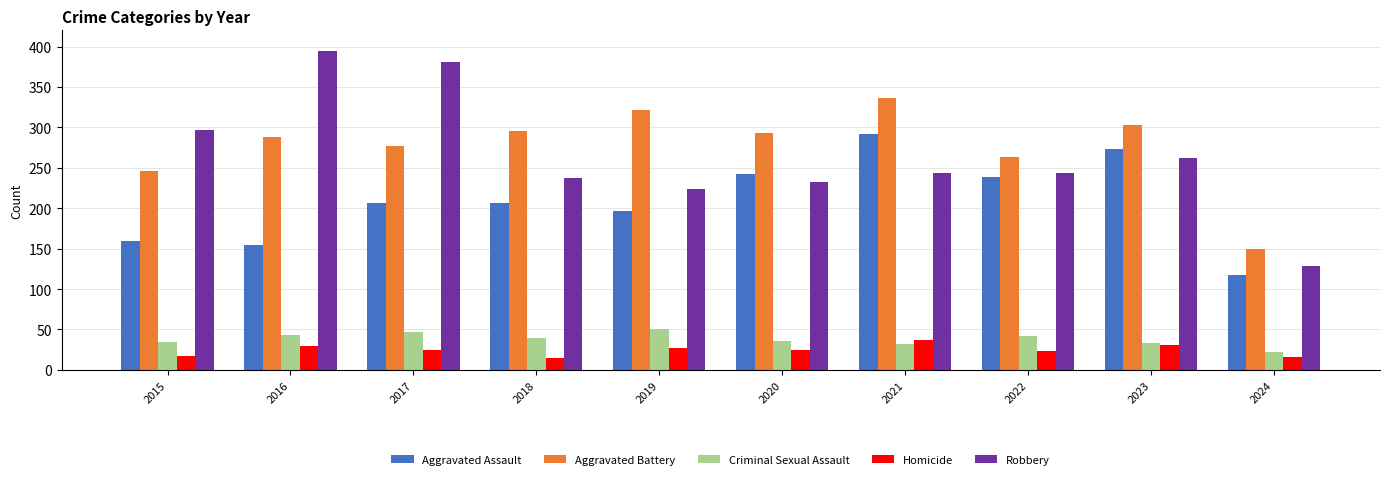

What is the difference between the second highest and second lowest values in the Aggravated Battery series?

75